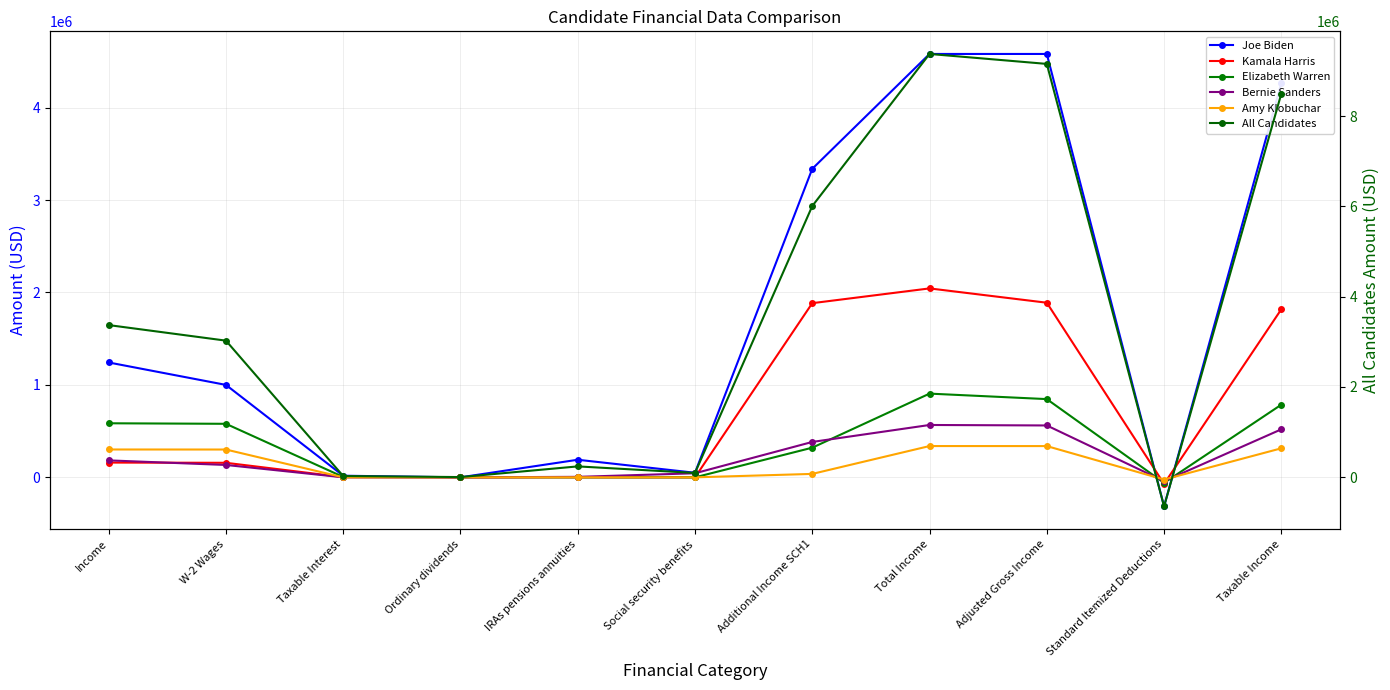

At how many categories does at least one series exceed 4429858?

4